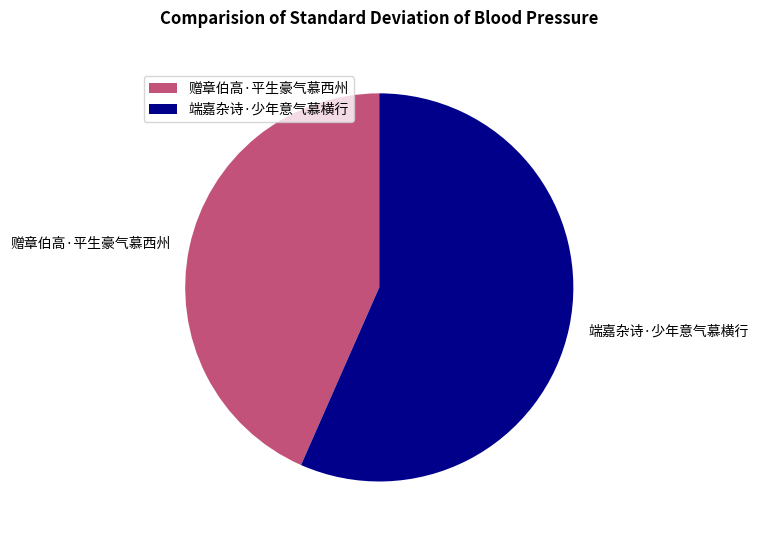

Approximately how many times larger is the value at 端嘉杂诗·少年意气慕横行 compared to 赠章伯高·平生豪气慕西州?

1.3